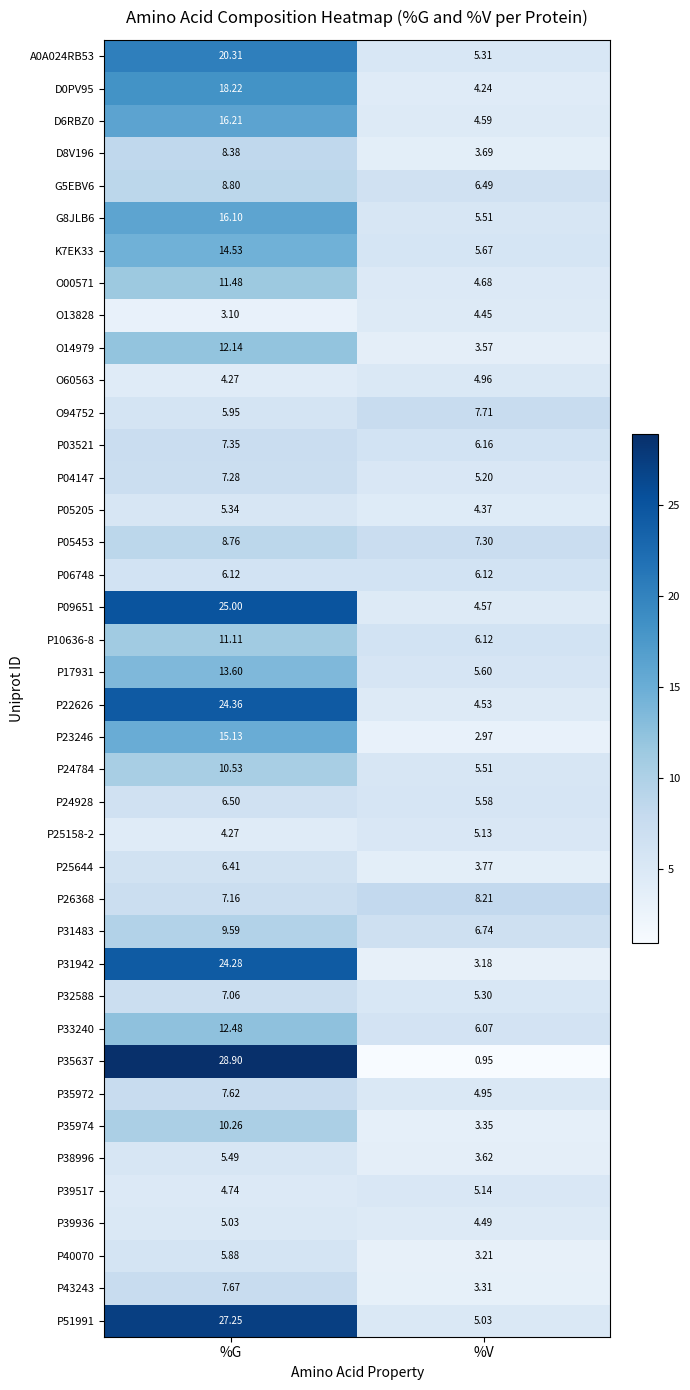

At which label does O00571 reach its minimum?

%V